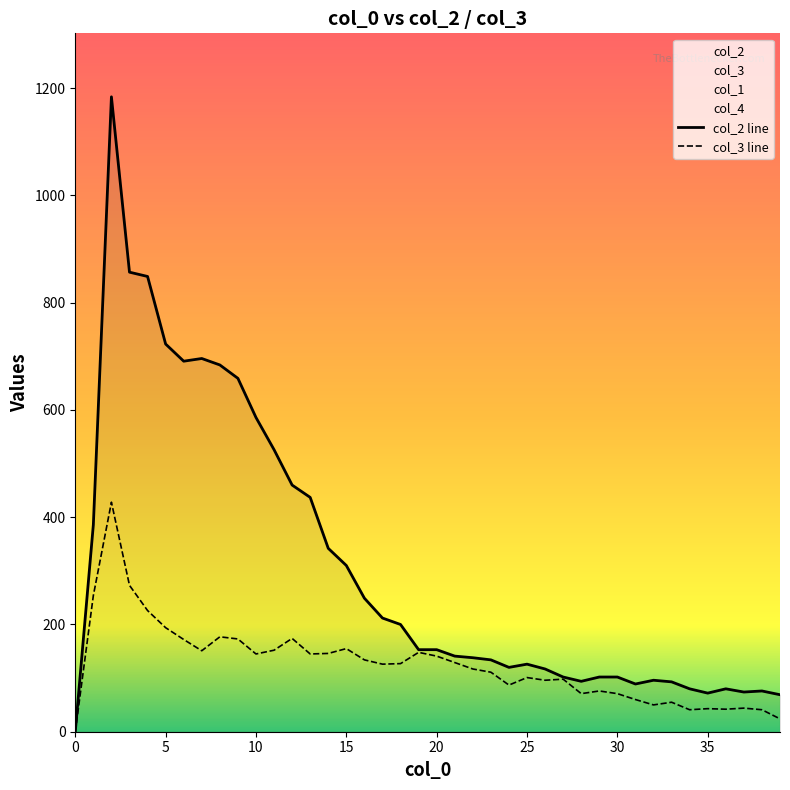

Between 17 and 22, which series saw the biggest shift?

col_2 line